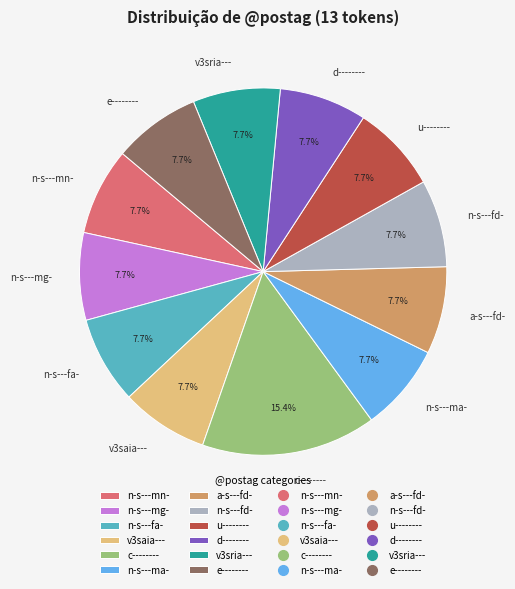

How many segments does this pie chart have?

12